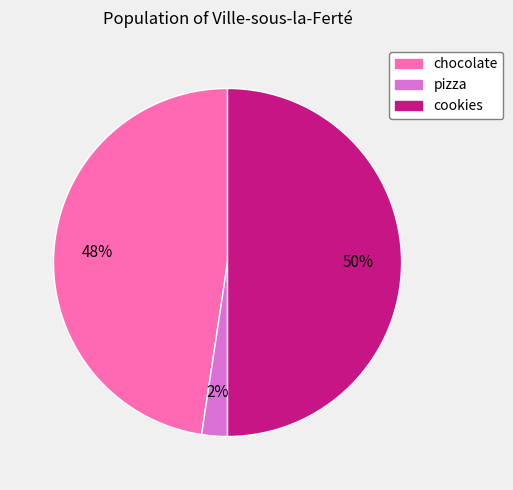

What percentage is the chocolate slice, to the nearest percent?

48%